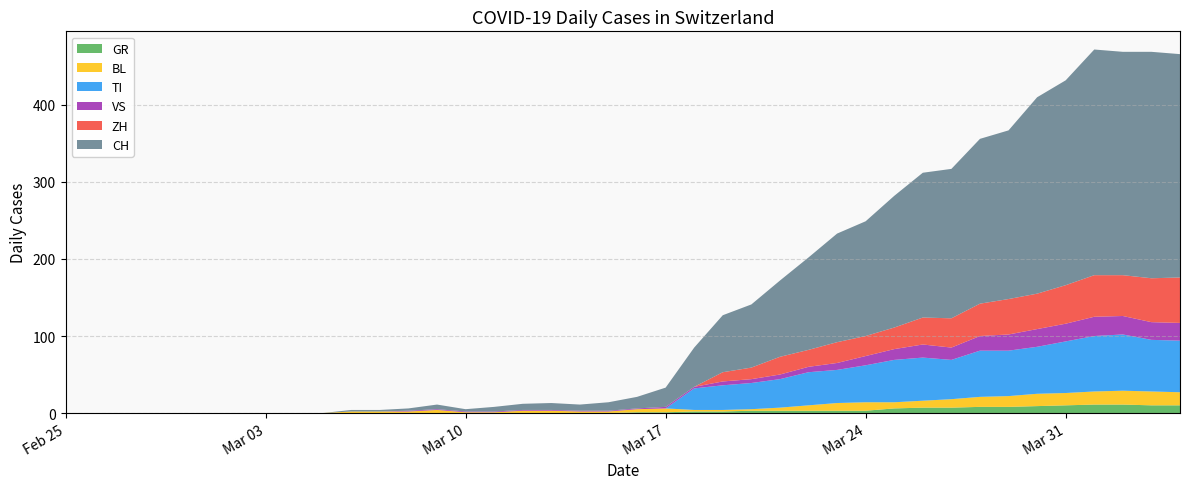

Reading left to right, extract all data points from this chart.

GR: 0	0	0	0	0	0	0	0	0	0	0	0	0	0	0	0	0	0	0	0	1	1	2	2	3	3	3	3	3	6	7	7	8	8	9	10	11	11	10	10
BL: 0	0	0	0	0	0	0	0	0	0	2	2	2	4	1	1	3	3	2	2	4	5	2	2	2	4	7	10	11	8	9	11	13	14	16	16	17	18	18	17
TI: 0	0	0	0	0	0	0	0	0	0	0	0	0	0	0	0	0	0	0	0	0	0	28	32	34	37	43	43	48	55	56	51	60	59	61	67	72	73	67	67
VS: 0	0	0	0	0	0	0	0	0	0	0	0	1	1	1	1	1	1	1	1	1	2	2	5	5	6	7	9	12	14	17	16	19	21	23	23	25	24	23	23
ZH: 0	0	0	0	0	0	0	0	0	0	0	0	0	0	0	0	0	0	0	0	0	0	0	12	15	23	22	27	26	28	35	38	42	46	46	50	54	53	57	59
CH: 0	0	0	0	0	0	0	0	0	0	2	2	3	6	3	6	8	9	8	11	15	25	51	74	82	99	120	141	149	171	188	194	214	219	255	266	293	290	294	290